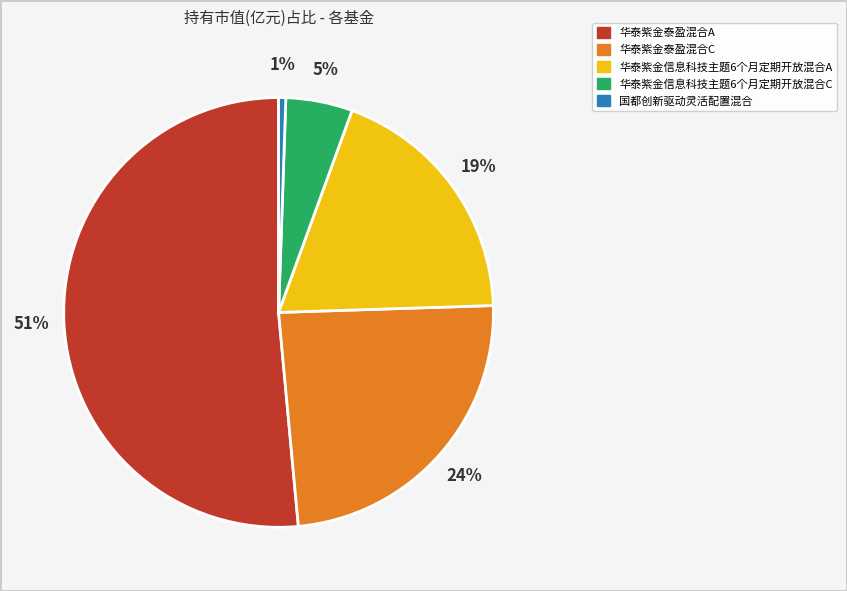

Combined, do 华泰紫金泰盈混合C and 华泰紫金信息科技主题6个月定期开放混合A account for over 50%?

No